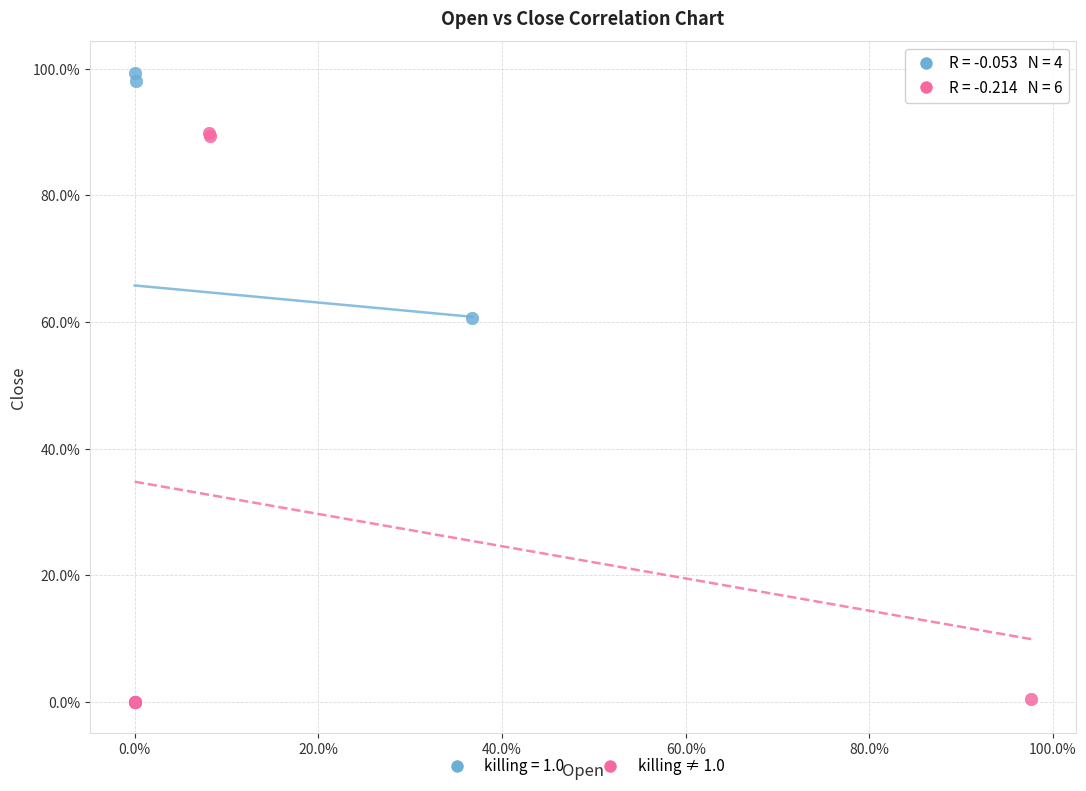

What are all the series names shown in the legend?

killing = 1.0, killing ≠ 1.0